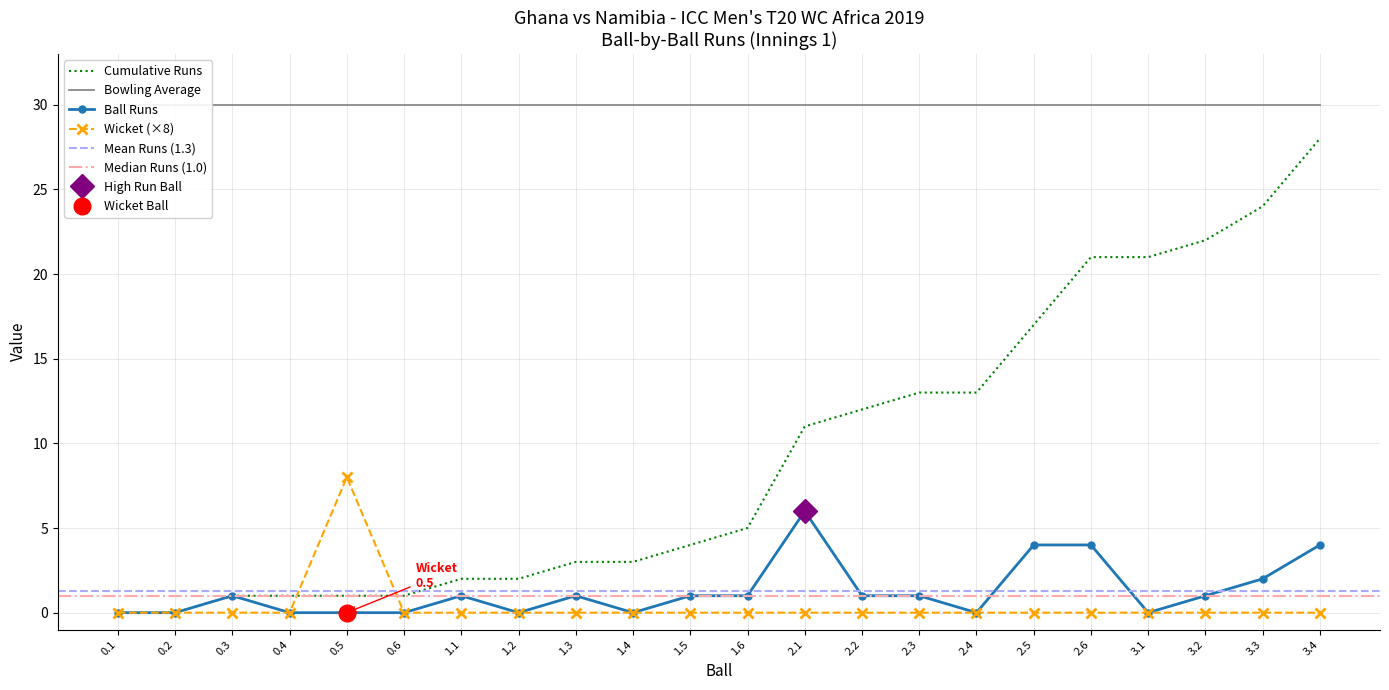

At which category does Ghana Runs reach its first local peak?

0.3